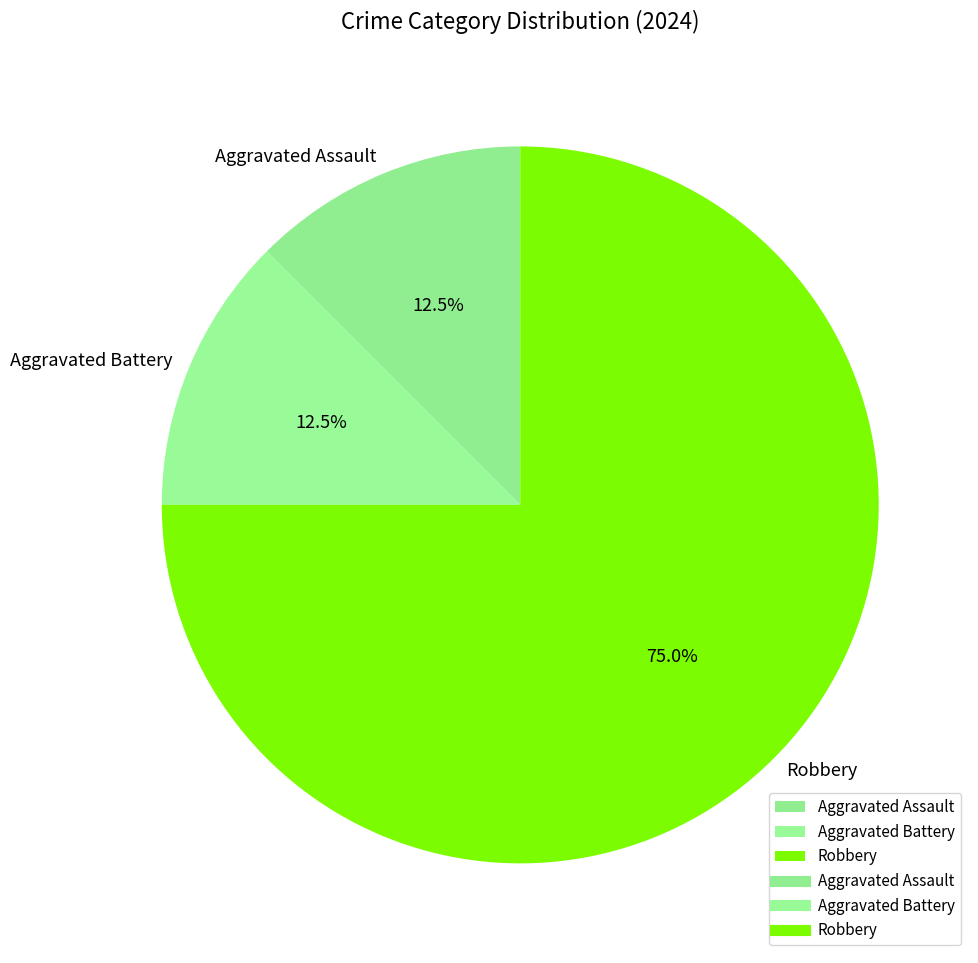

The Aggravated Battery slice represents 27% of the pie. True or false?

False